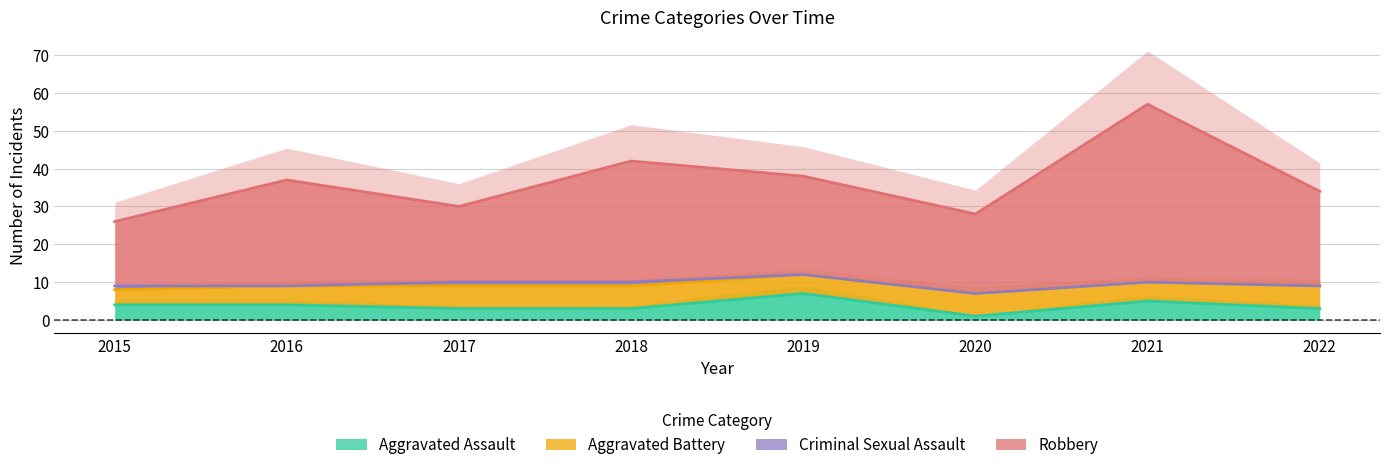

Which series has the widest spread of values?

Robbery